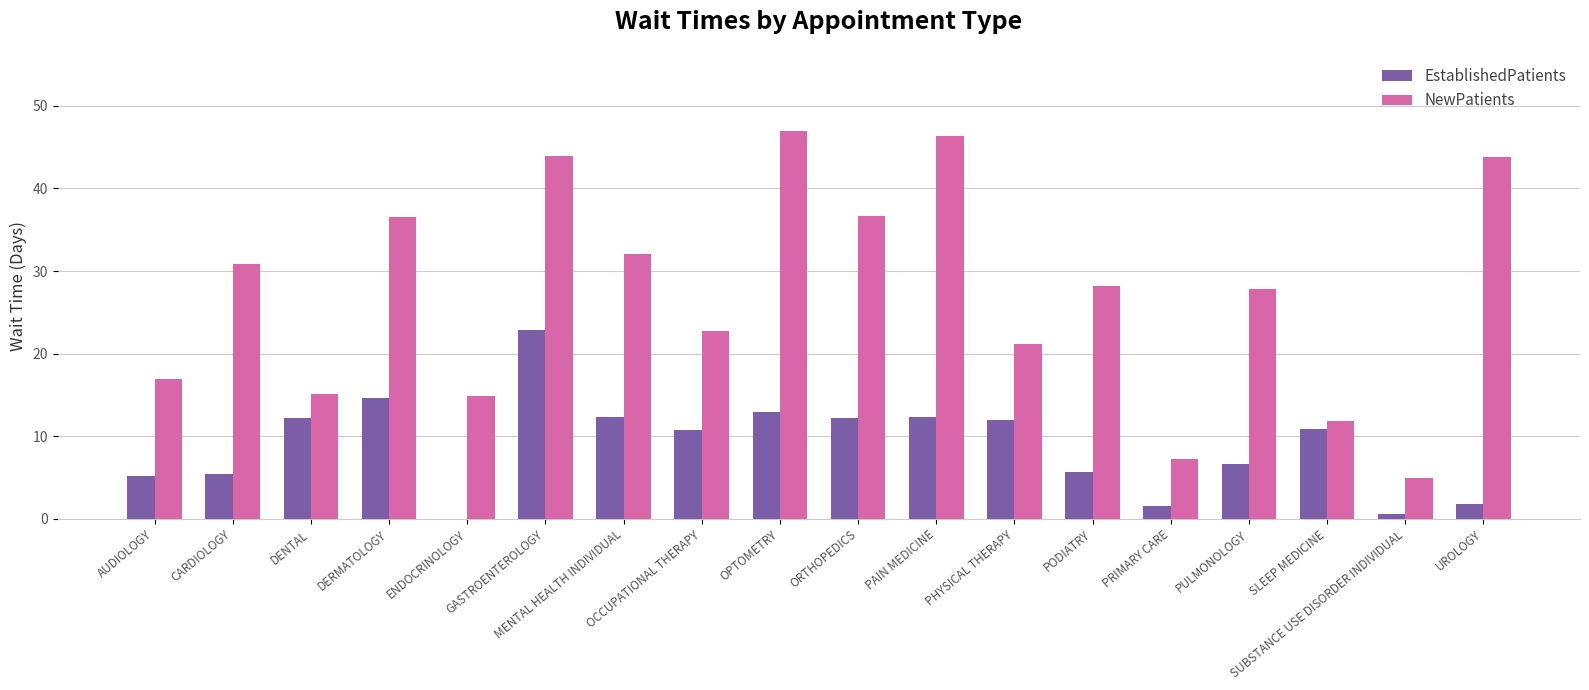

Where does the EstablishedPatients series first go above 10?

DENTAL